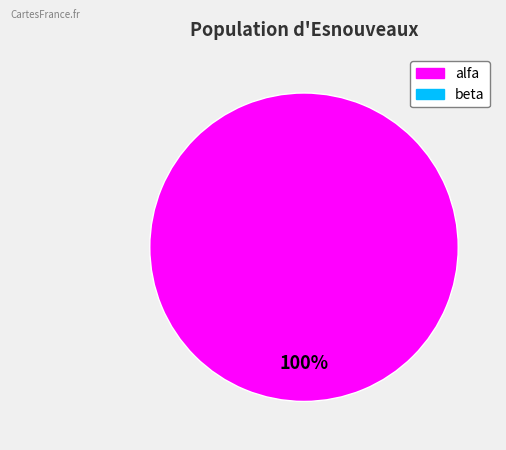

Is there any slice that represents more than half of the pie?

Yes